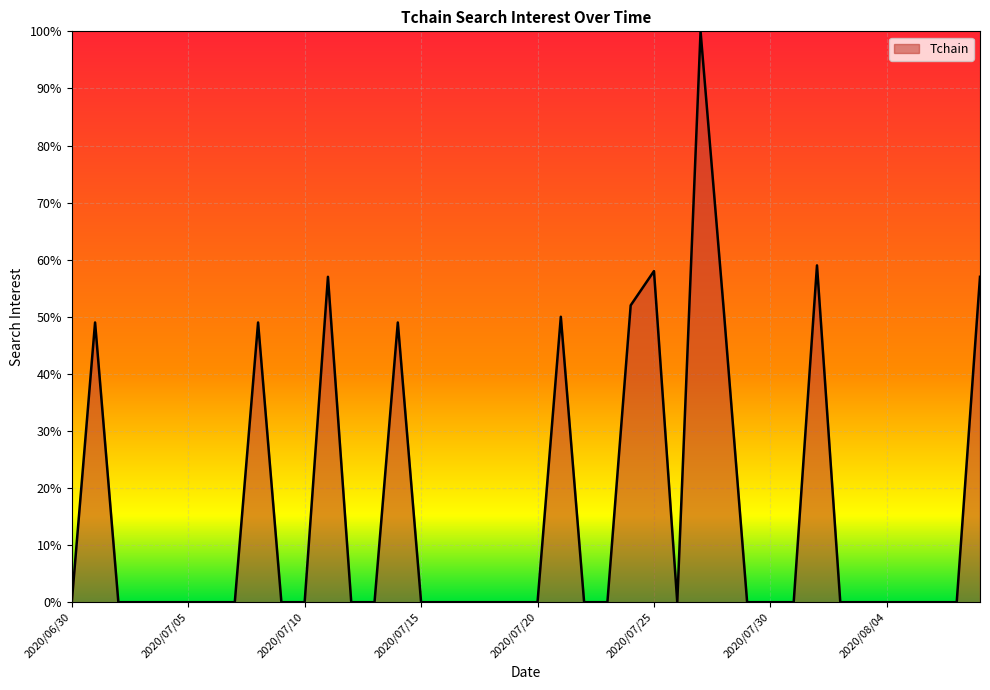

What is the maximum value shown in the chart?

100